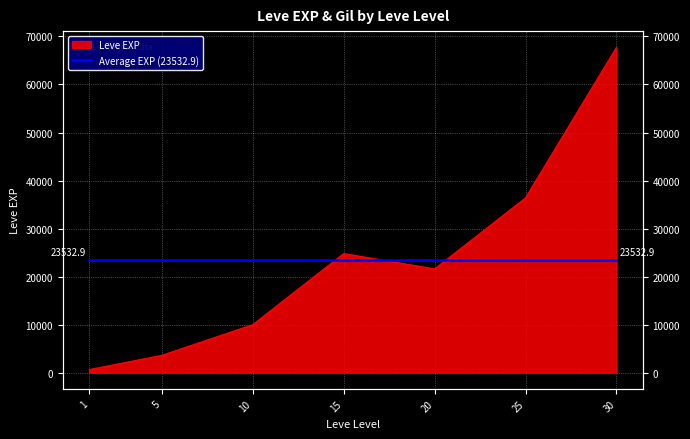

What is the difference between the maximum and minimum values?

67100